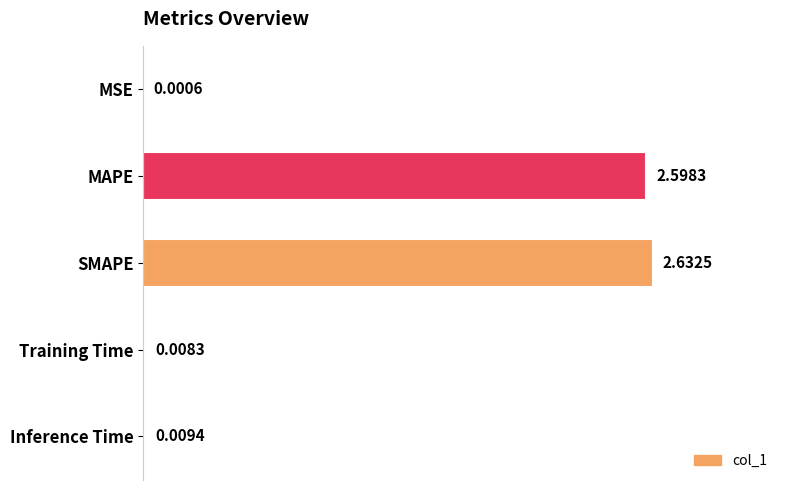

What is the ratio of the value at MAPE to the value at SMAPE?

1.0